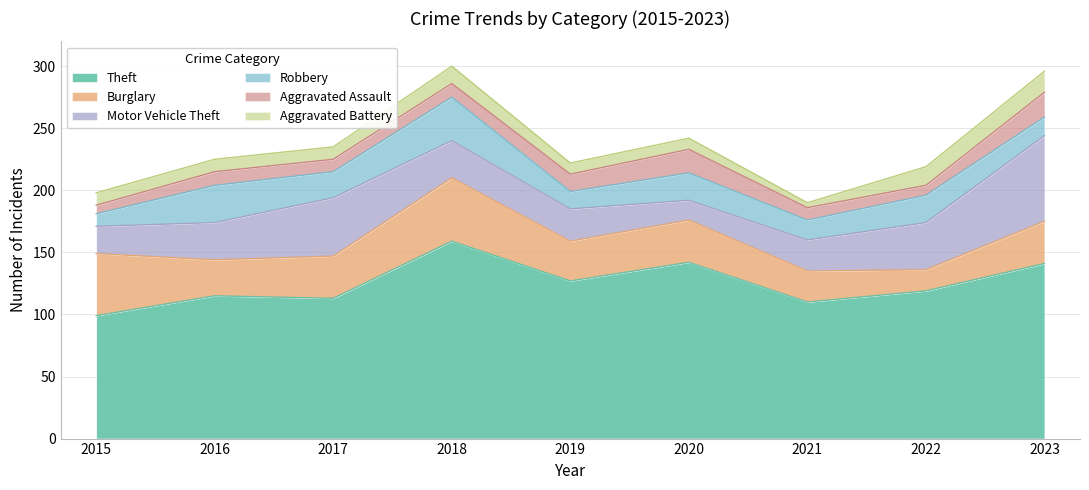

Rank the series by their maximum value, from highest to lowest.

Theft, Motor Vehicle Theft, Burglary, Robbery, Aggravated Assault, Aggravated Battery